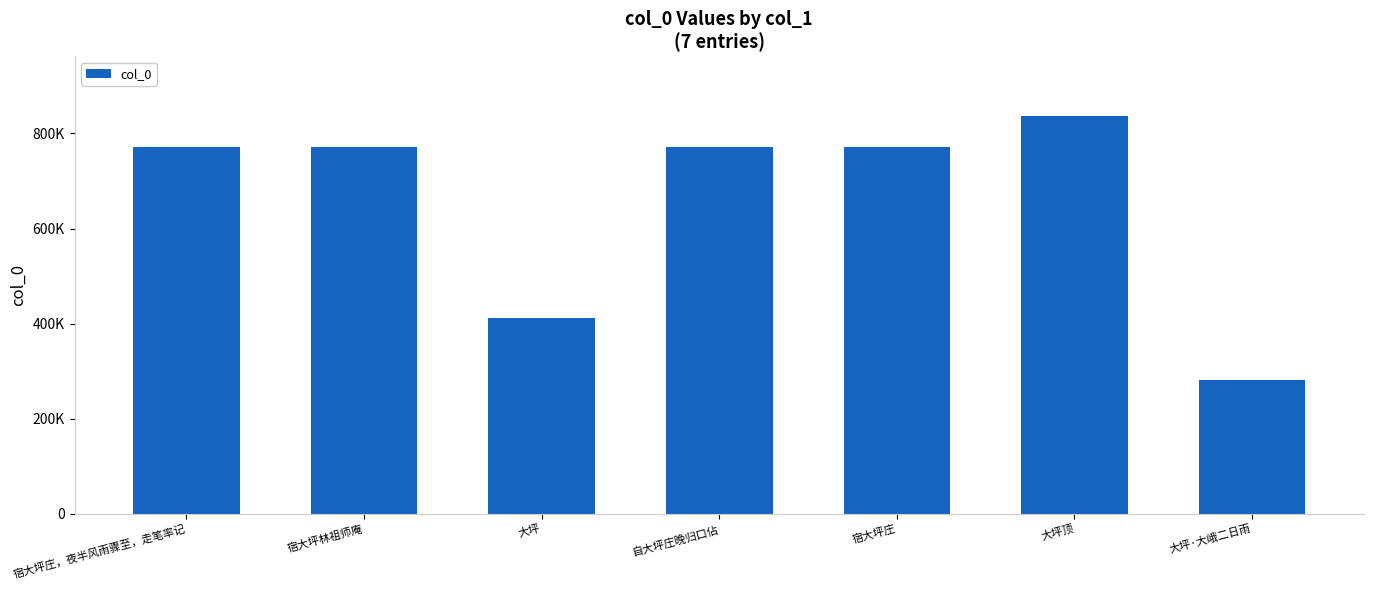

What is the greatest value displayed?

836648